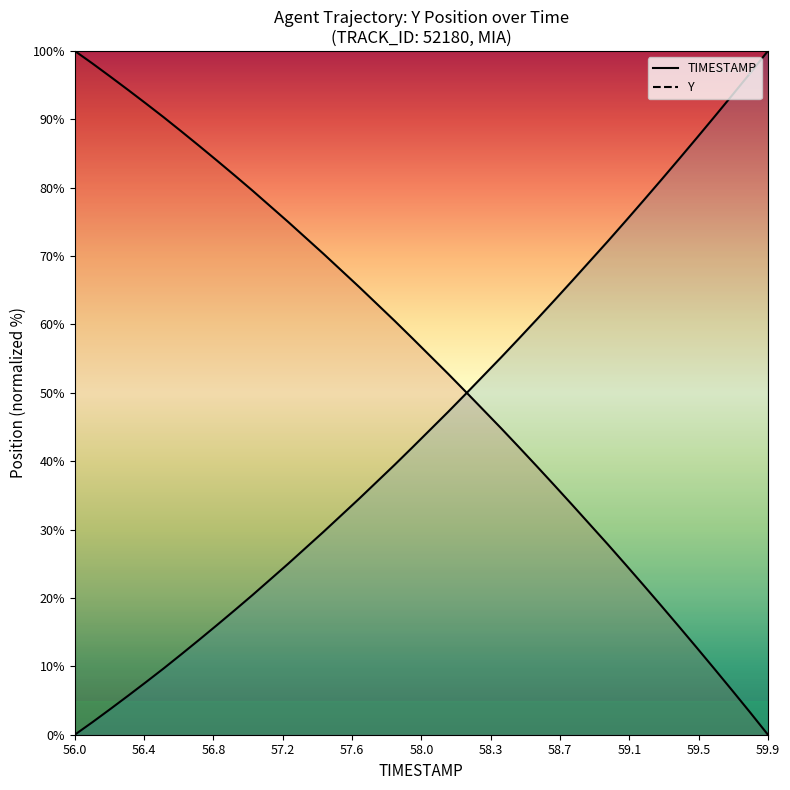

The TIMESTAMP series shows 84.2 at 59.4. True or false?

True